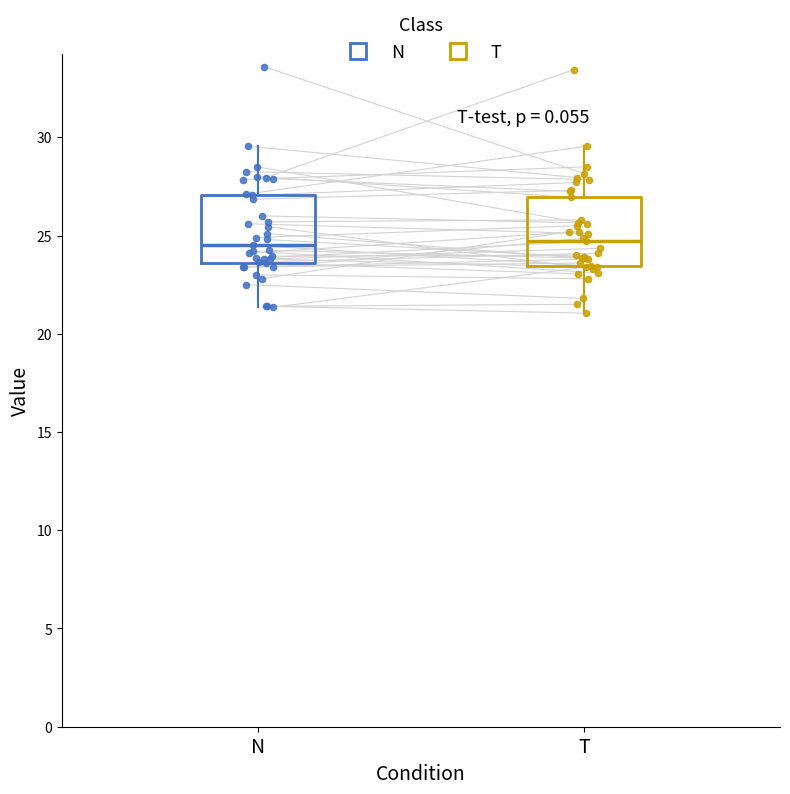

Where does the upper whisker of the box for T end on the y-axis? The values are not printed on the chart, so give them approximately, as read against the axis.

29.5